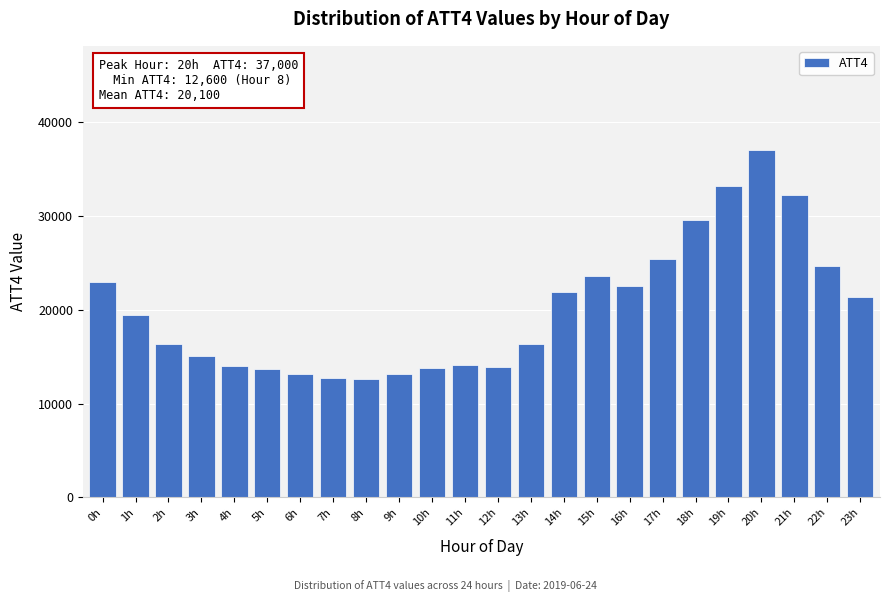

What is the difference between the second highest and minimum values?

20600